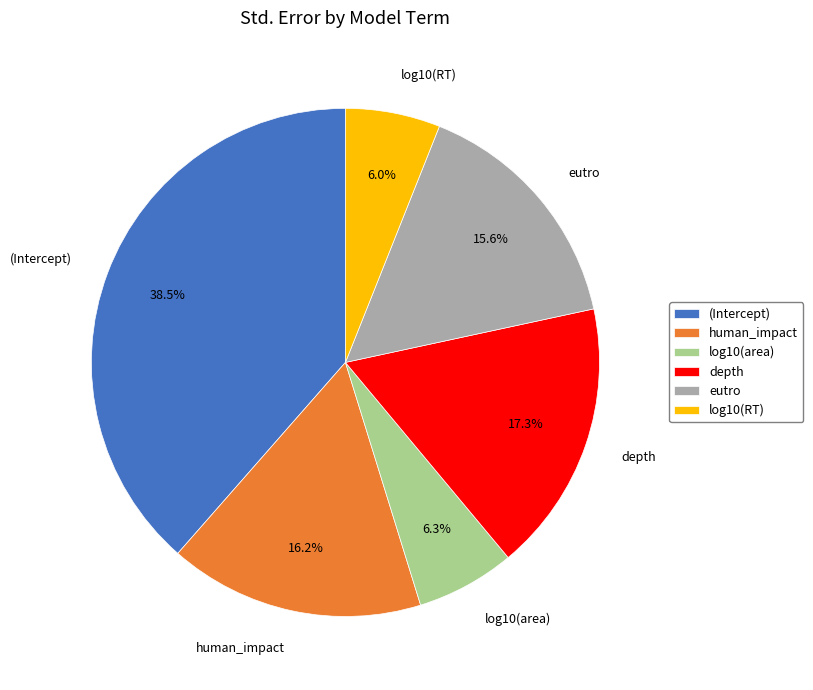

Does log10(area) represent more than half of the total?

No